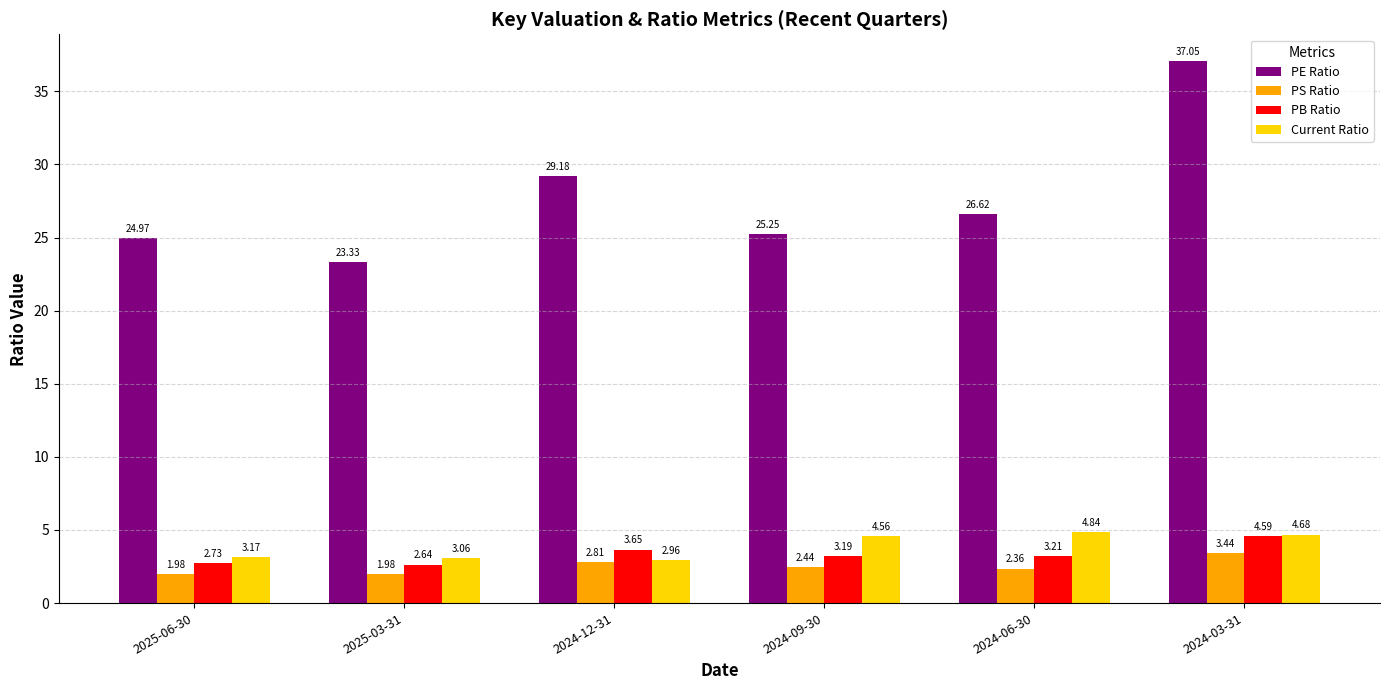

What is the sum of the PE Ratio values at 2024-09-30 and 2024-12-31?

54.4